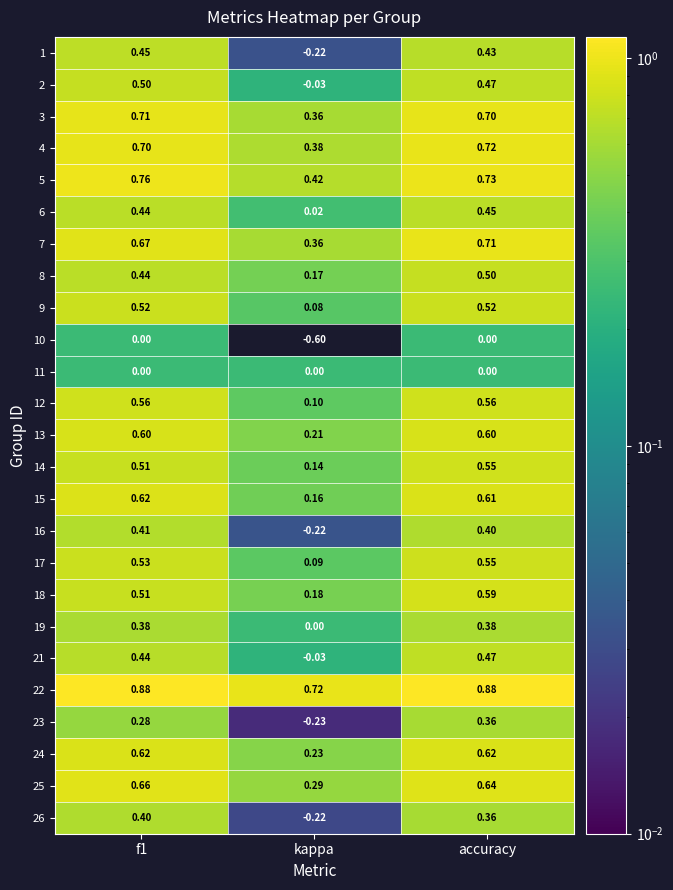

Which category has the highest value in the 8 series?

accuracy